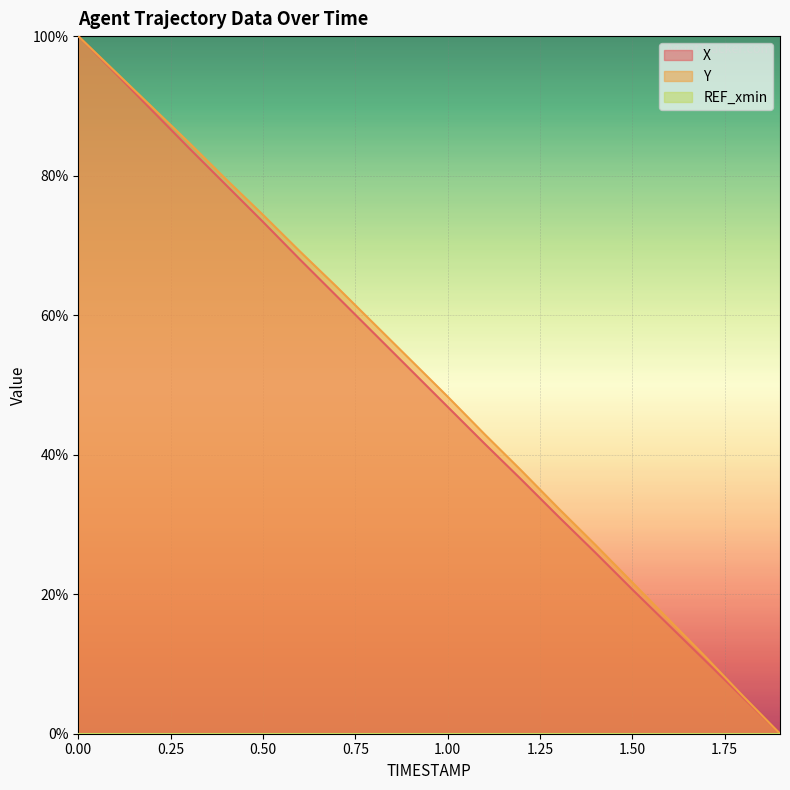

True or false: Y has more than 0 points higher than both neighbors.

False